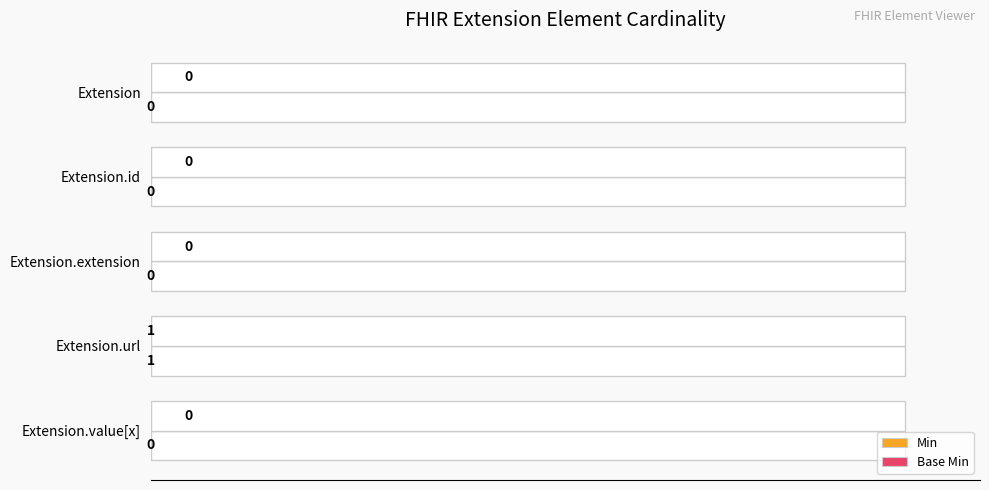

Which series has the widest spread of values?

Min